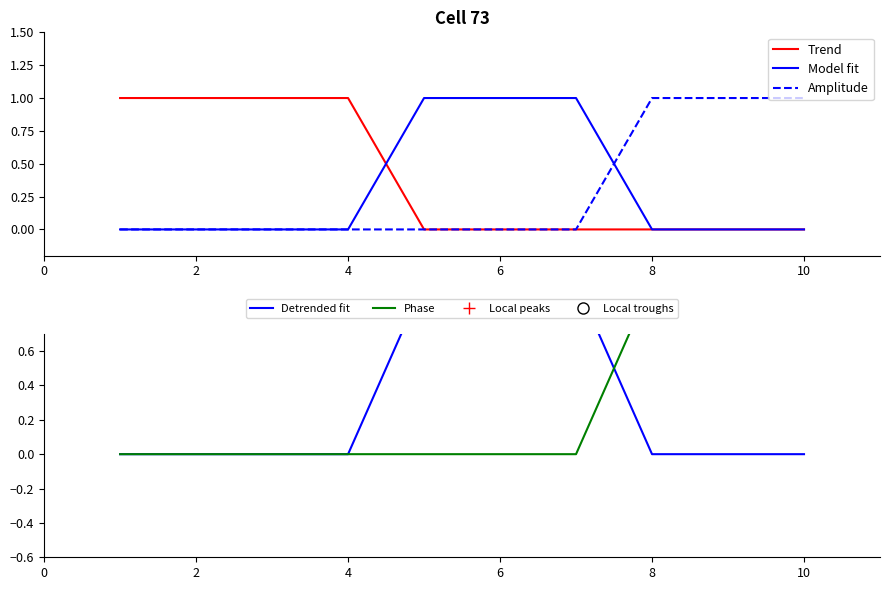

Which series has the largest total across all categories?

Trend